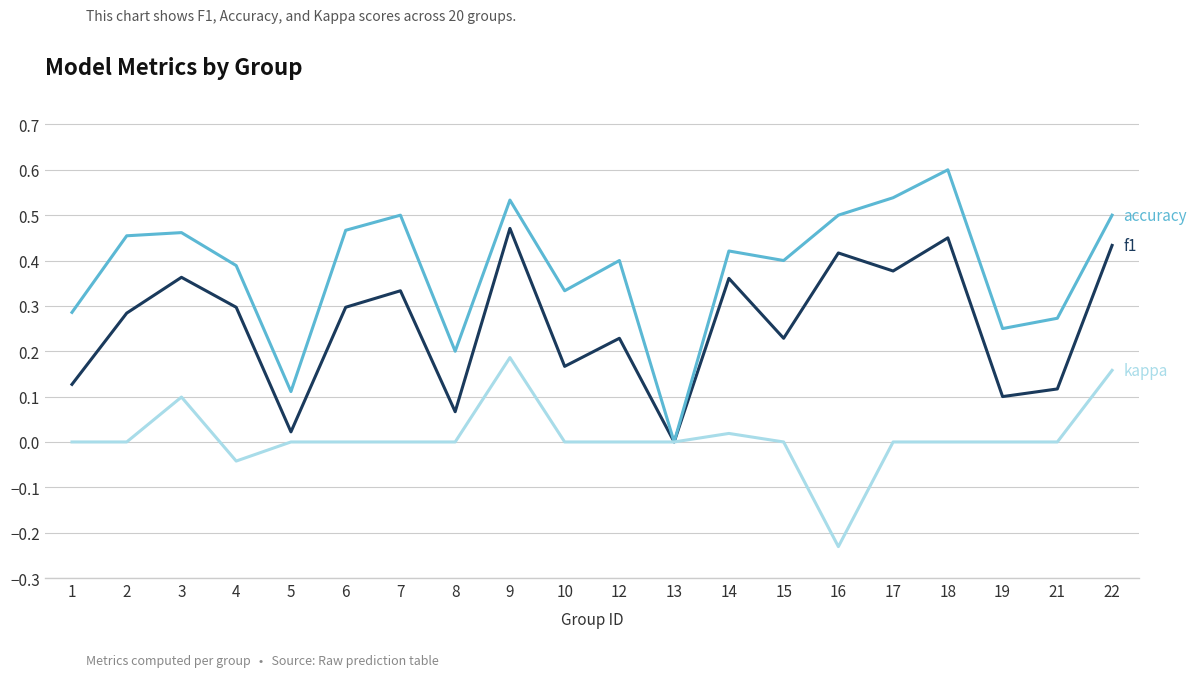

What is the maximum value shown in the chart?

0.6